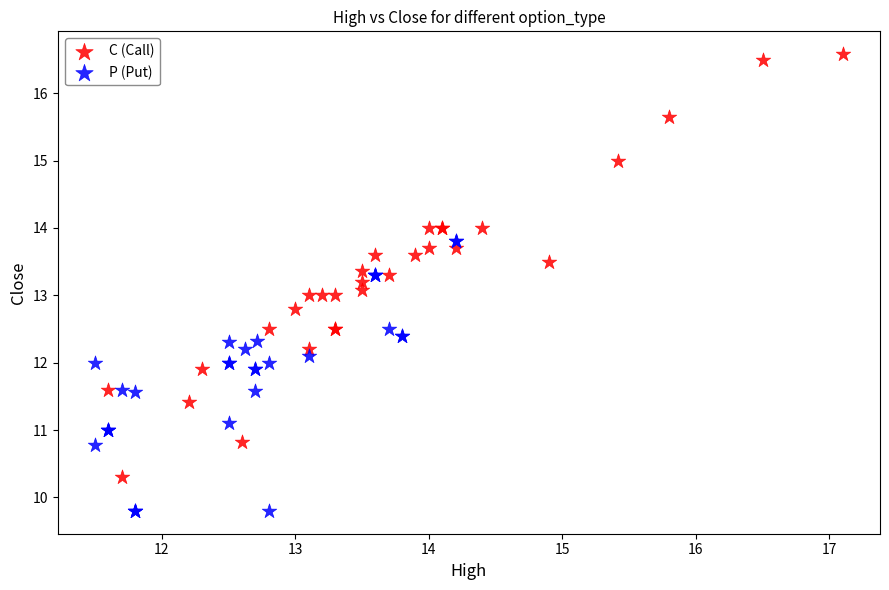

Which series contains the highest Y value?

C (Call)